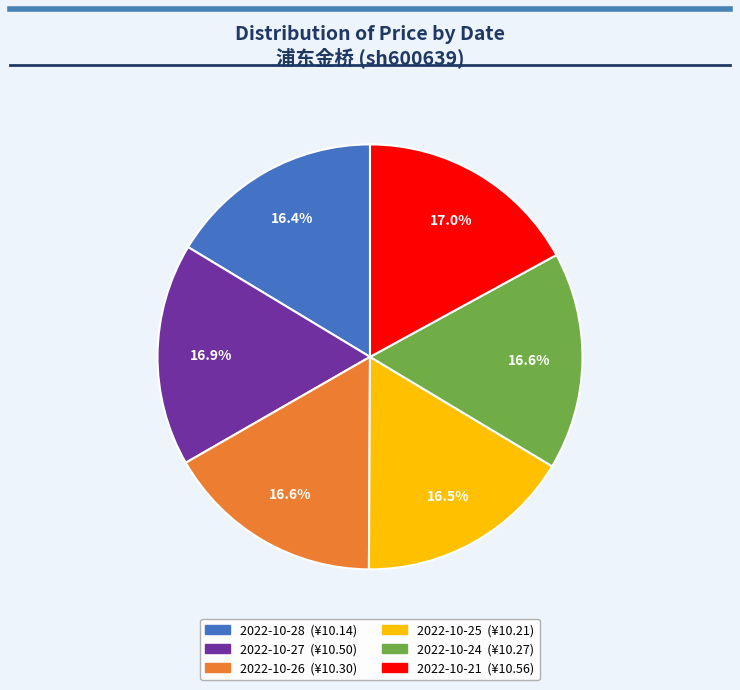

To the nearest percent, what is the combined percentage of 2022-10-26 and 2022-10-24?

33%